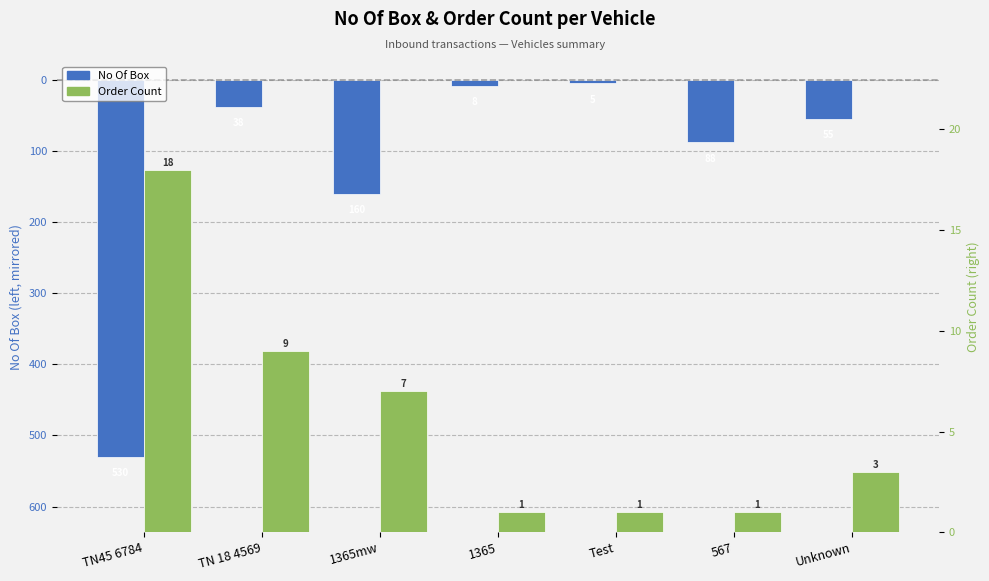

What position from the left is 1365?

4